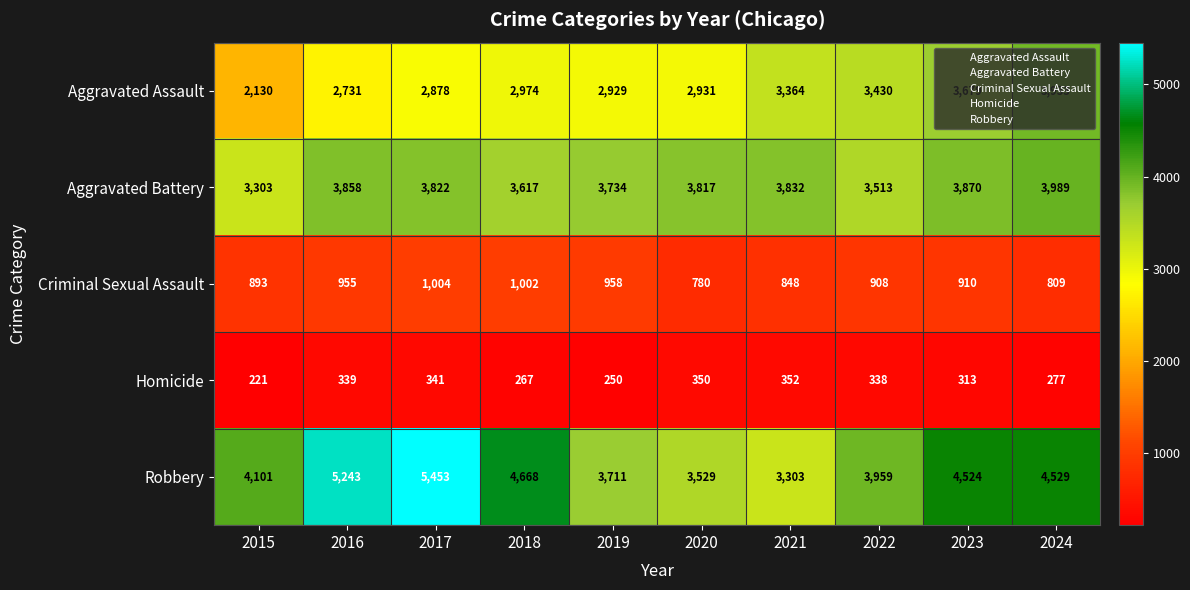

What is the approximate value of Aggravated Assault at 2016, to the nearest 10?

2730